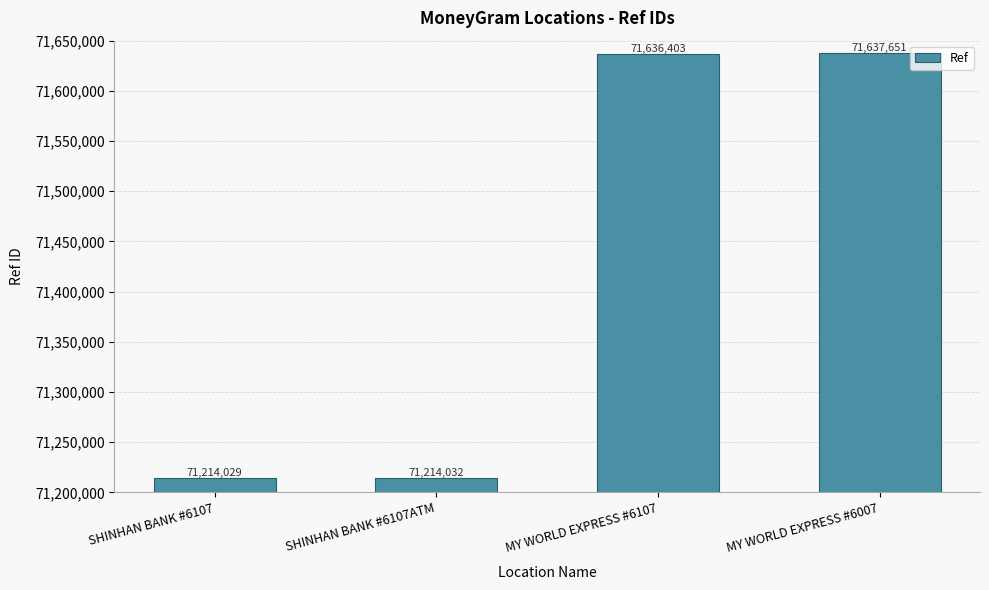

Reading right to left, list all the values displayed in this chart.

71637651	71636403	71214032	71214029